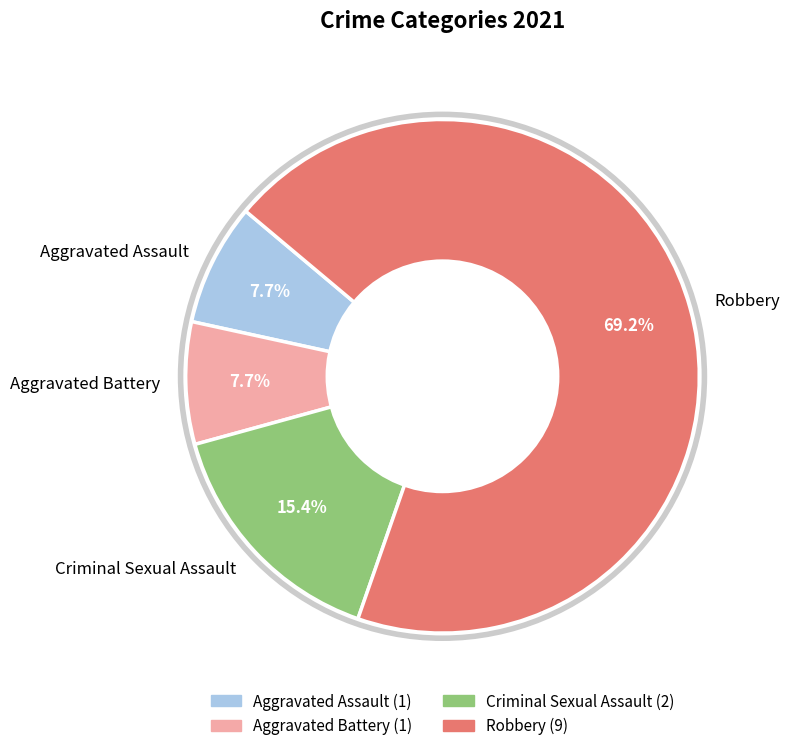

Do Criminal Sexual Assault and Robbery together represent more than half of the pie?

Yes